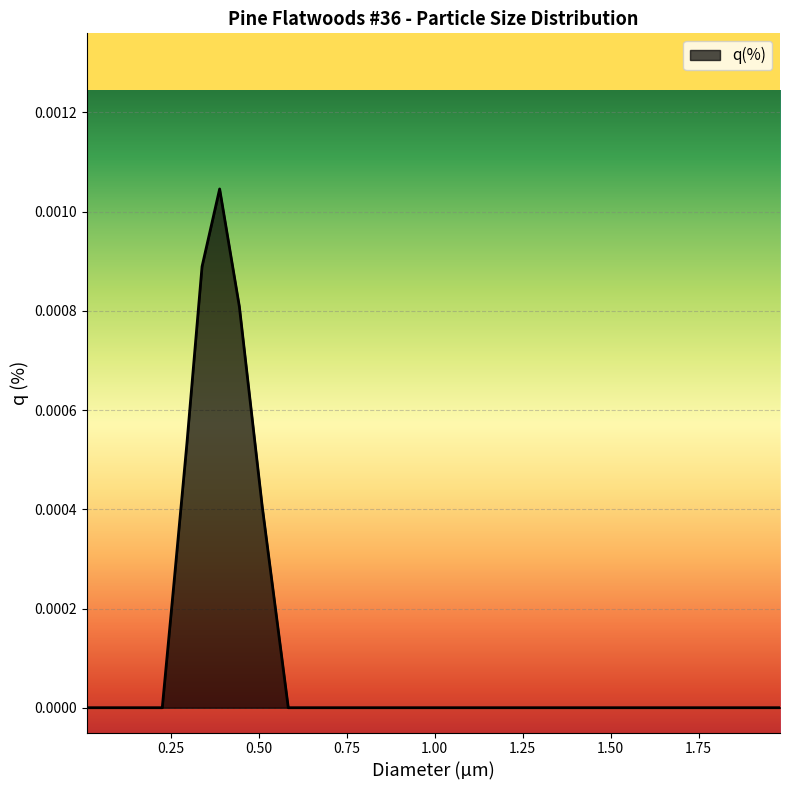

Is this an area chart (filled region under the line)?

Yes